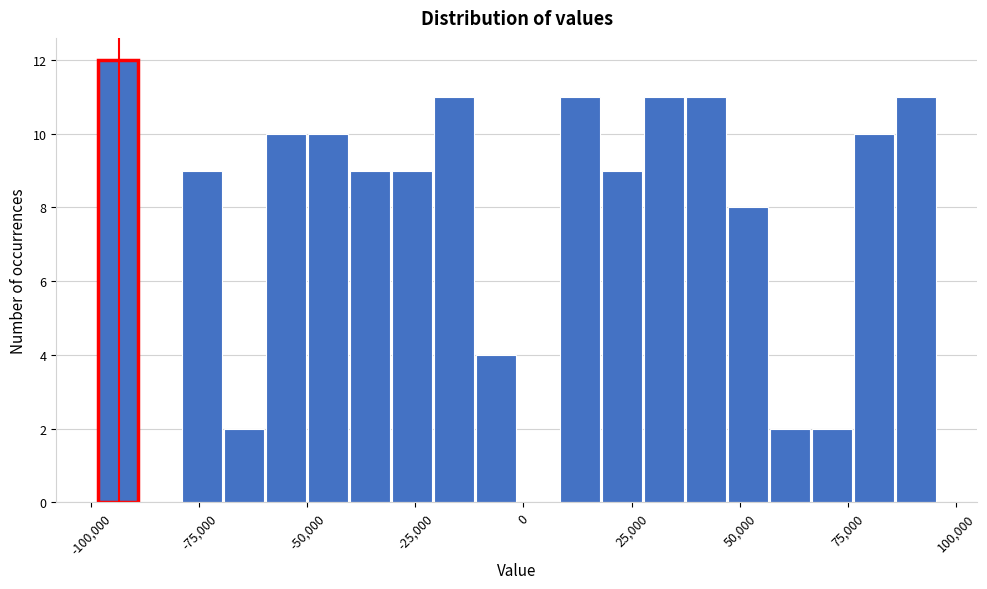

Read against the x-axis, roughly where is the centre of the tallest bar?

-95000